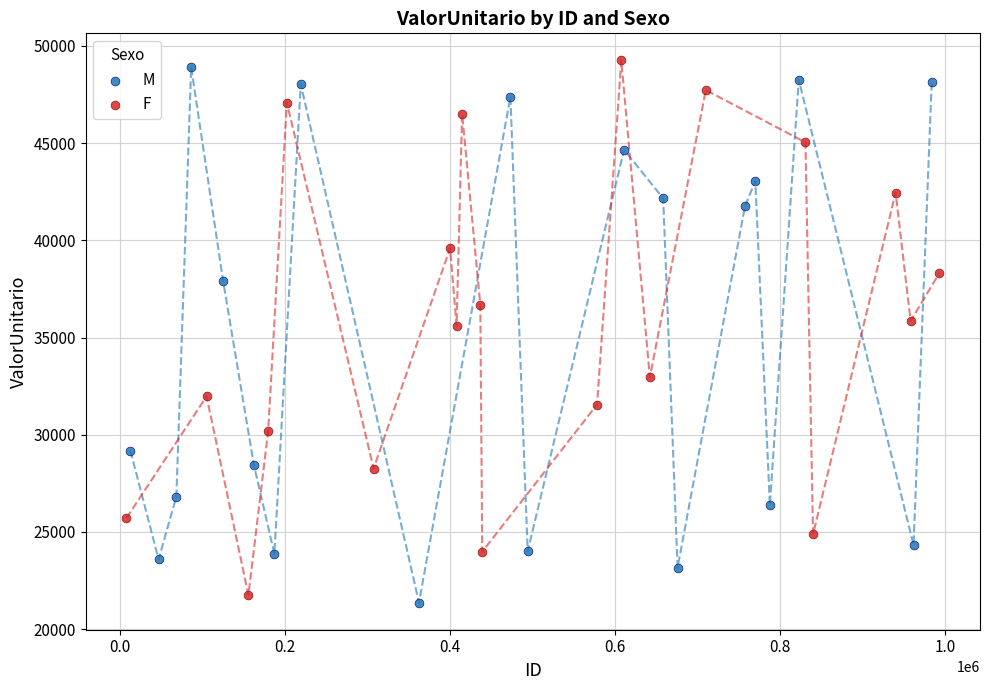

Which series contains the lowest Y value?

M